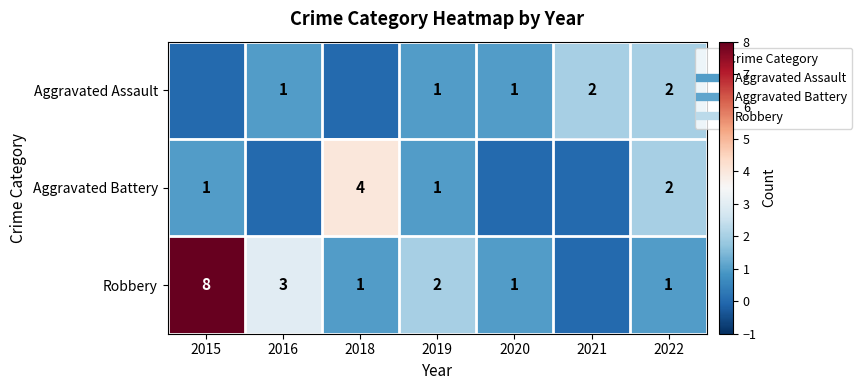

What is the difference between the highest and lowest values at 2016?

3